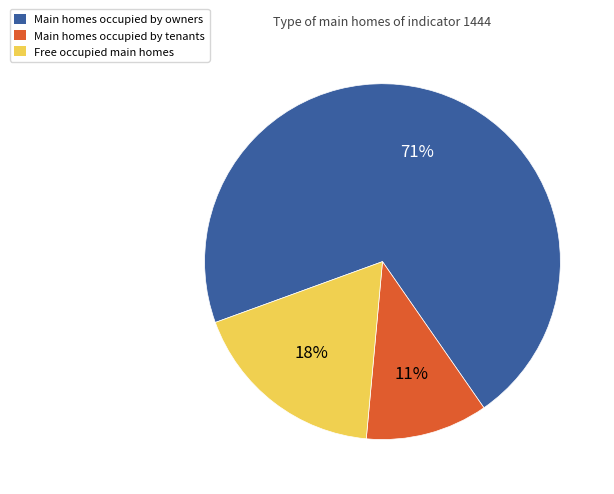

Which has a higher value, Free occupied main homes or Main homes occupied by tenants?

Free occupied main homes